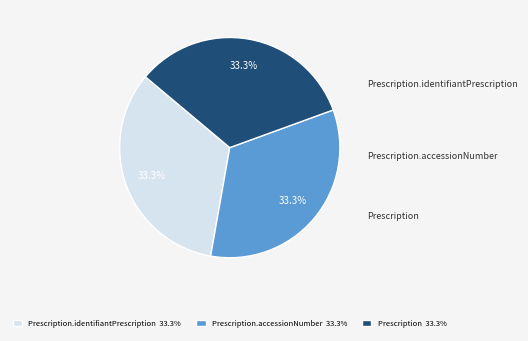

Is there any slice that represents more than half of the pie?

No